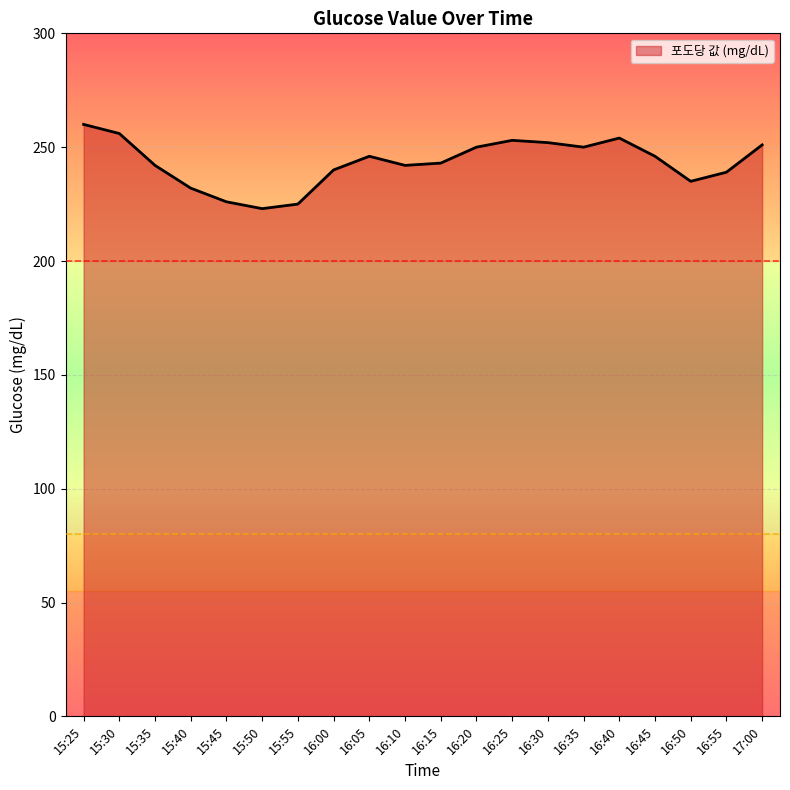

The chart shows a value of 375 at 16:35. True or false?

False